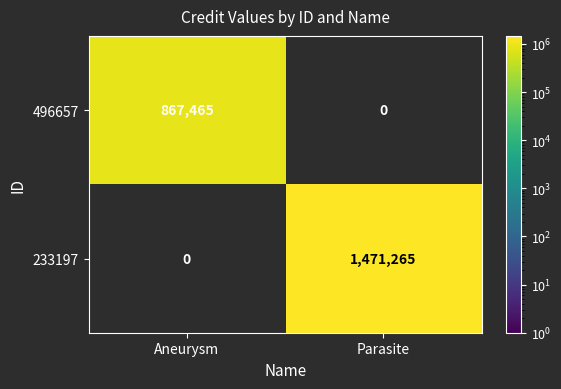

Reading right to left, extract all data points from this chart.

496657: 0	867465
233197: 1471265	0